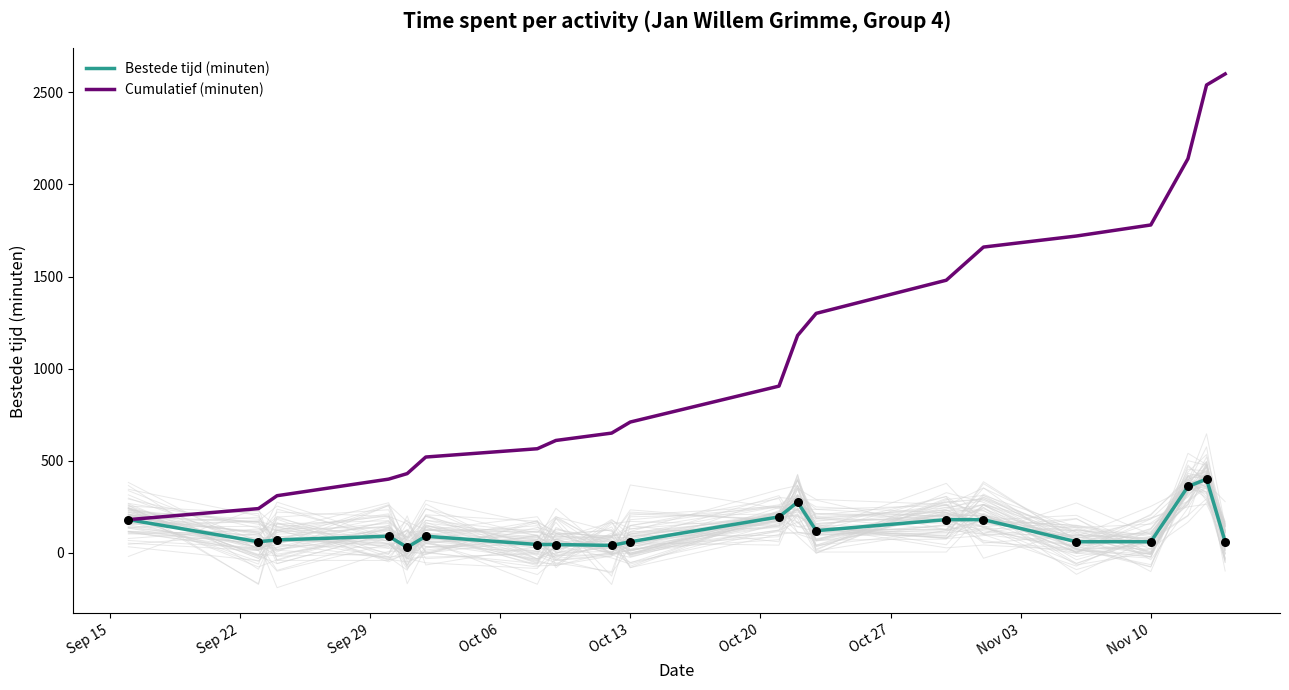

What is the highest value of the Bestede tijd (minuten) series?

400